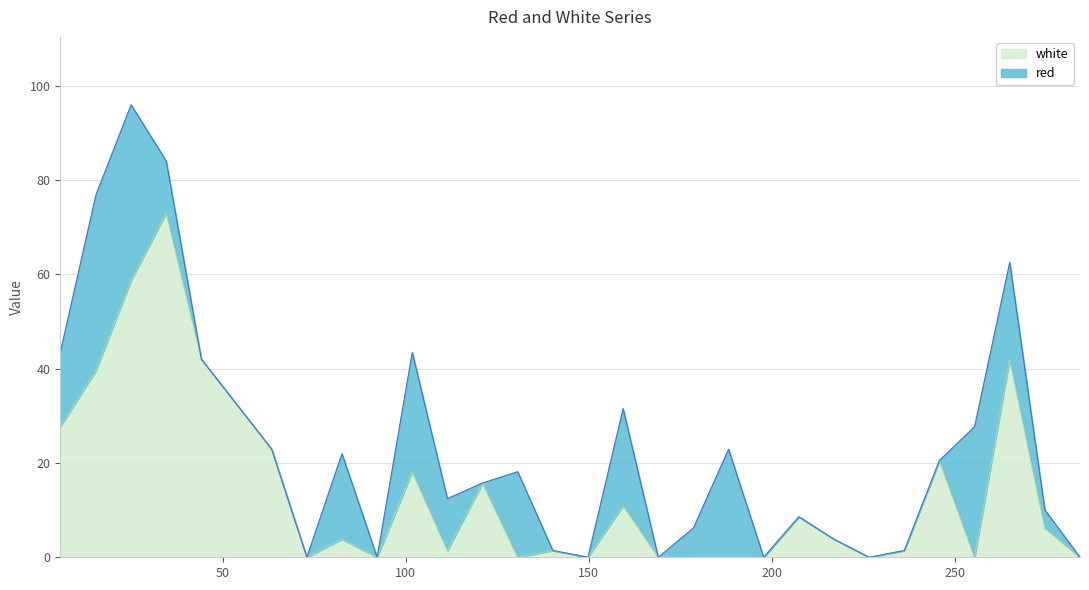

Is it true that the value at 73.0 is 31.0?

False